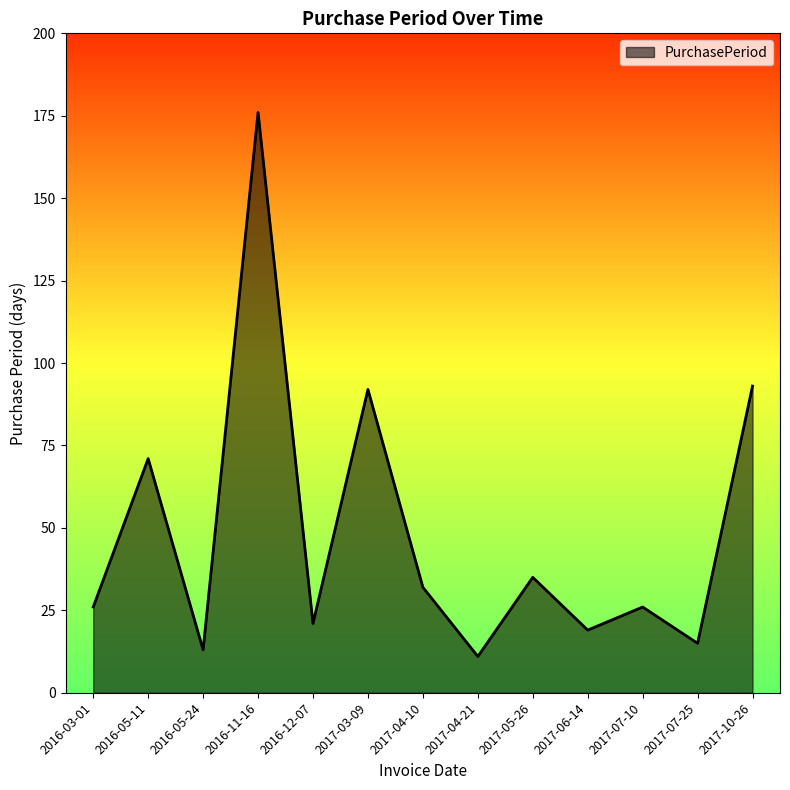

What position from the left is 2016-12-07?

5